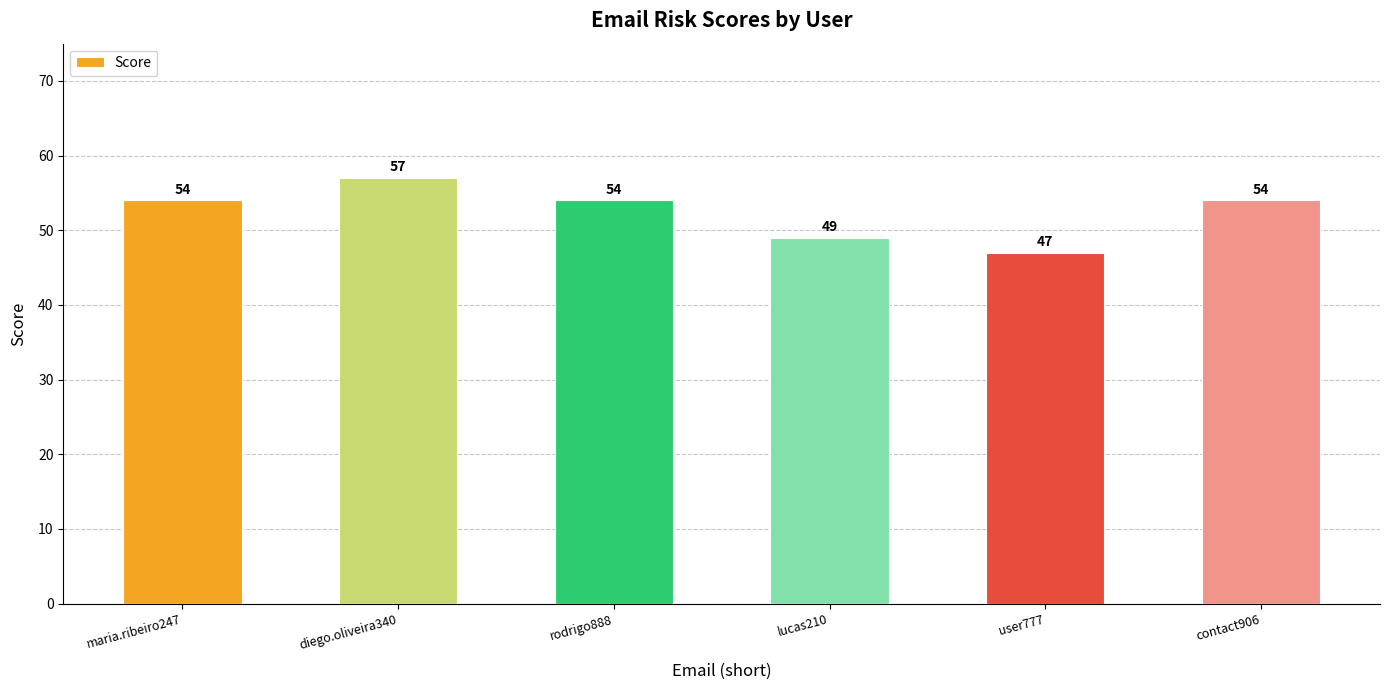

How many values are between 49 and 54?

4